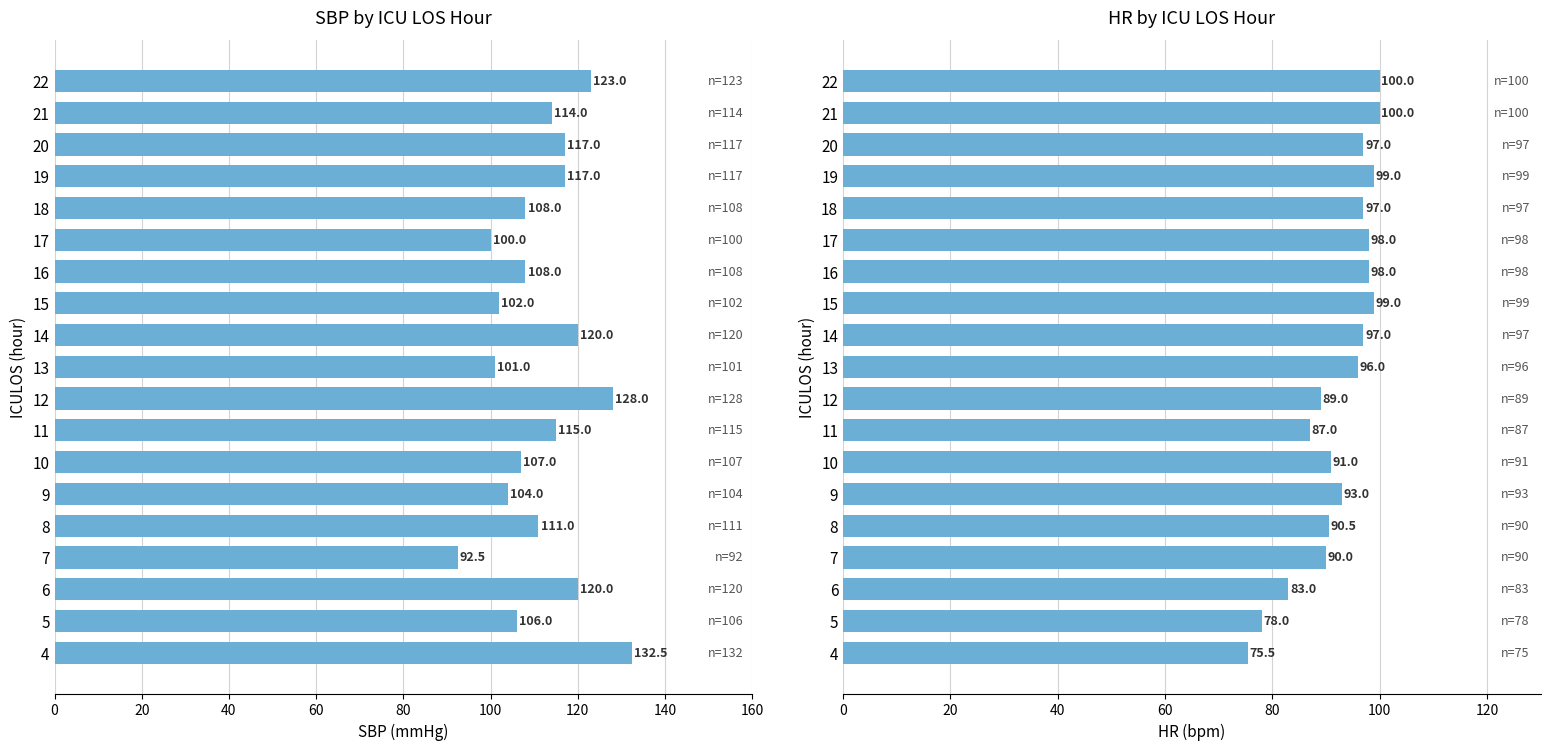

Reading left to right, extract all data points from this chart.

SBP: 132.5	106.0	120.0	92.5	111.0	104.0	107.0	115.0	128.0	101.0	120.0	102.0	108.0	100.0	108.0	117.0	117.0	114.0	123.0
HR: 75.5	78.0	83.0	90.0	90.5	93.0	91.0	87.0	89.0	96.0	97.0	99.0	98.0	98.0	97.0	99.0	97.0	100.0	100.0